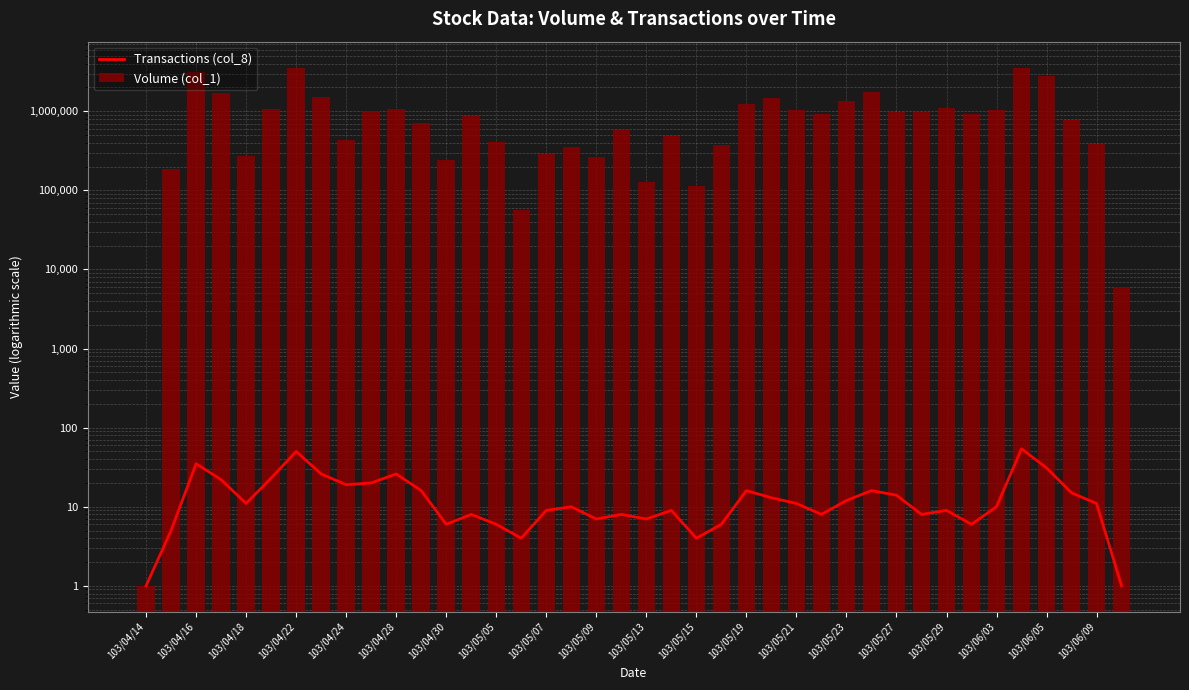

Which series has the largest total across all categories?

Volume (col_1)